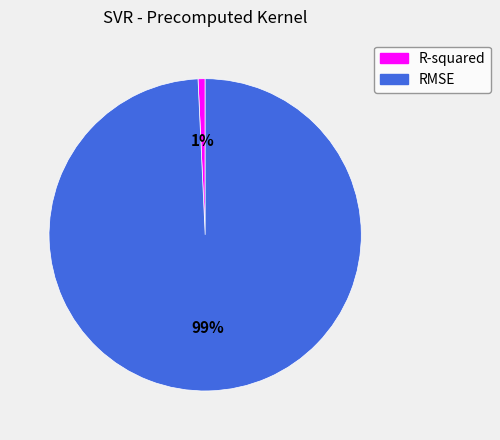

Which slice is the largest?

RMSE